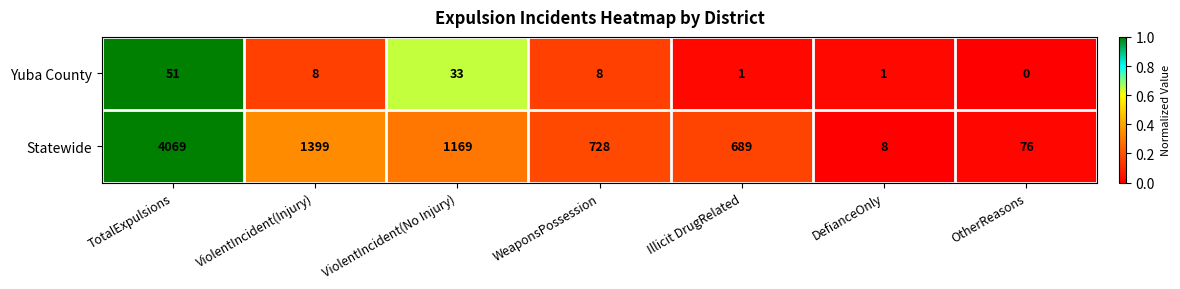

The value of Yuba County at TotalExpulsions is 51. True or false?

True